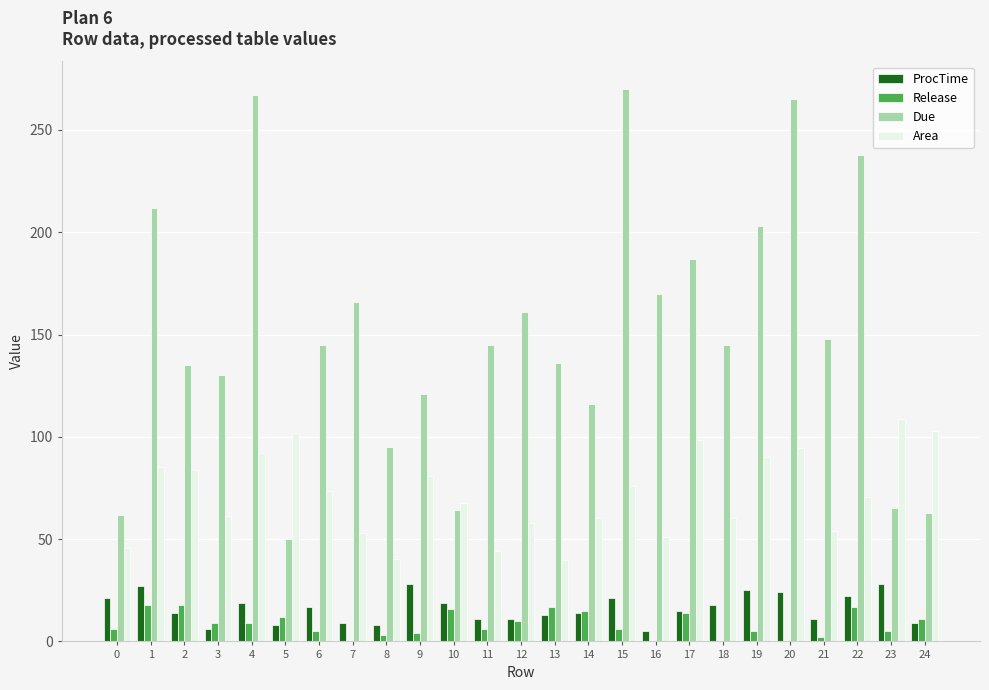

What is the maximum value for Release?

18.0